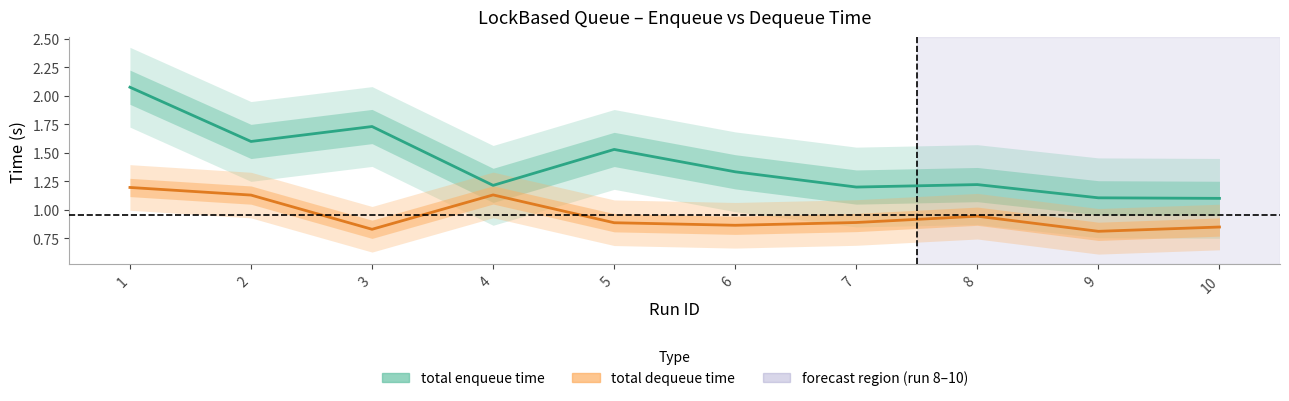

What is the average value of the total enqueue time series?

1.4